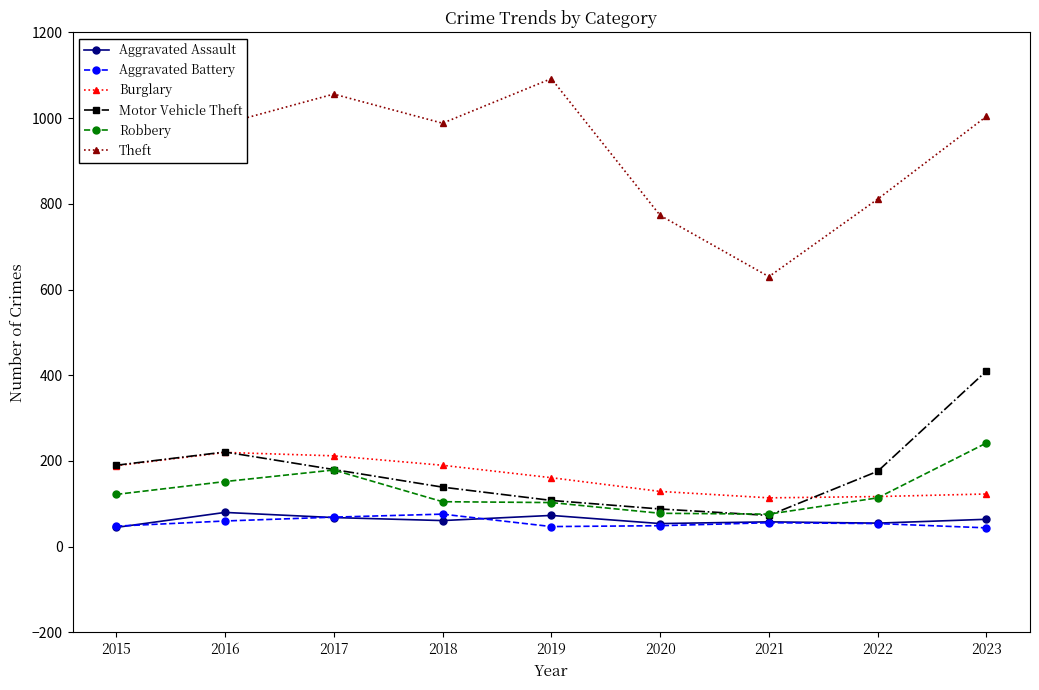

How many interior local peaks does the Theft series have?

2